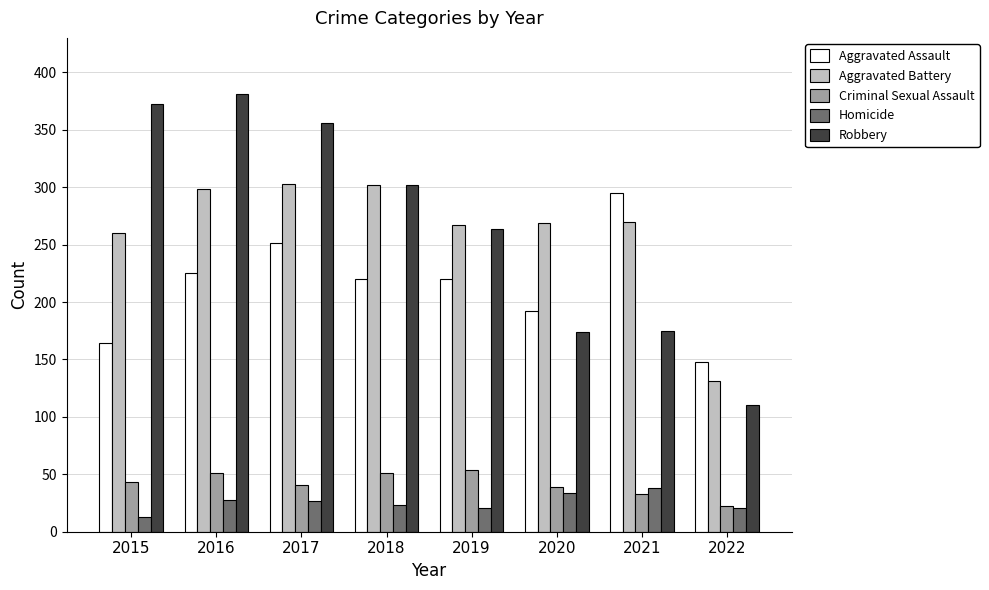

What is the highest value of the Aggravated Assault series?

295